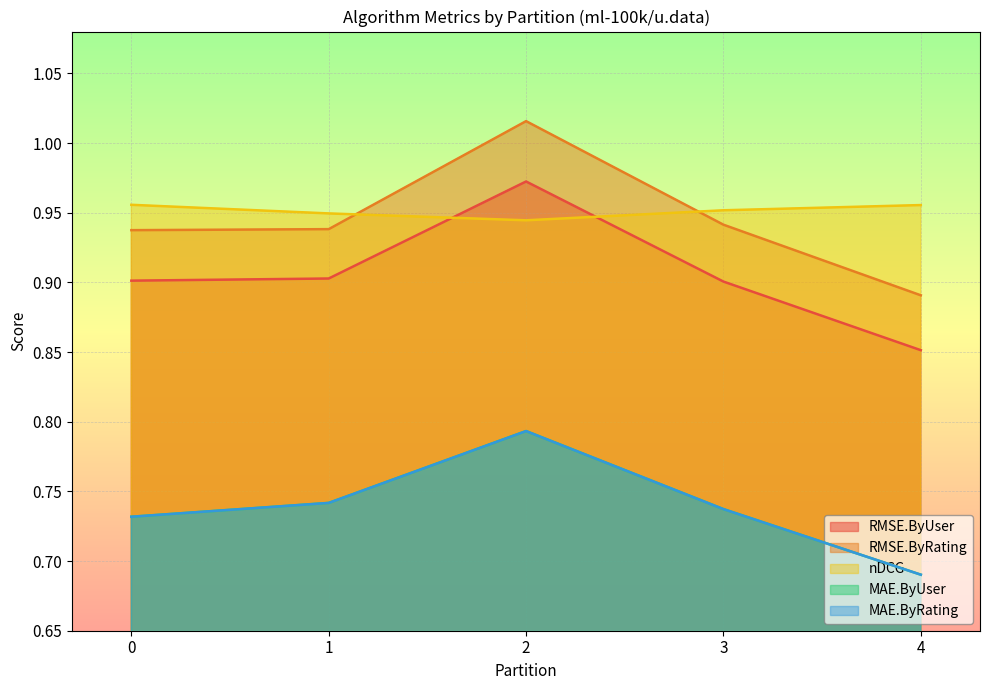

Rank the series at 4 from highest to lowest value.

nDCG, RMSE.ByRating, RMSE.ByUser, MAE.ByUser, MAE.ByRating